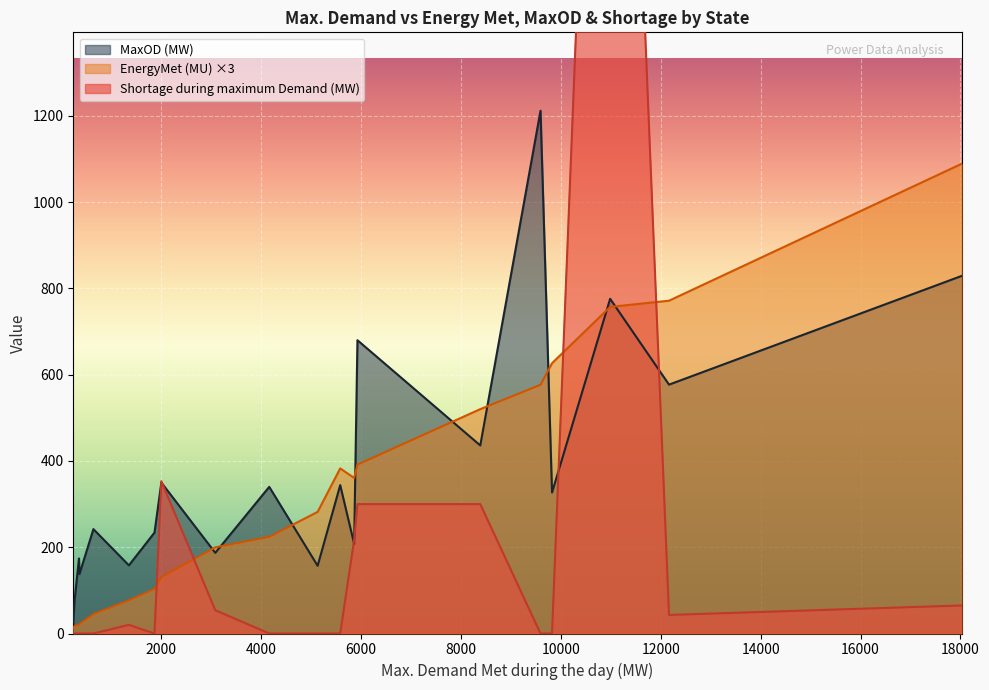

What are all the series names shown in the legend?

EnergyMet (MU), MaxOD (MW), Shortage during maximum Demand (MW)